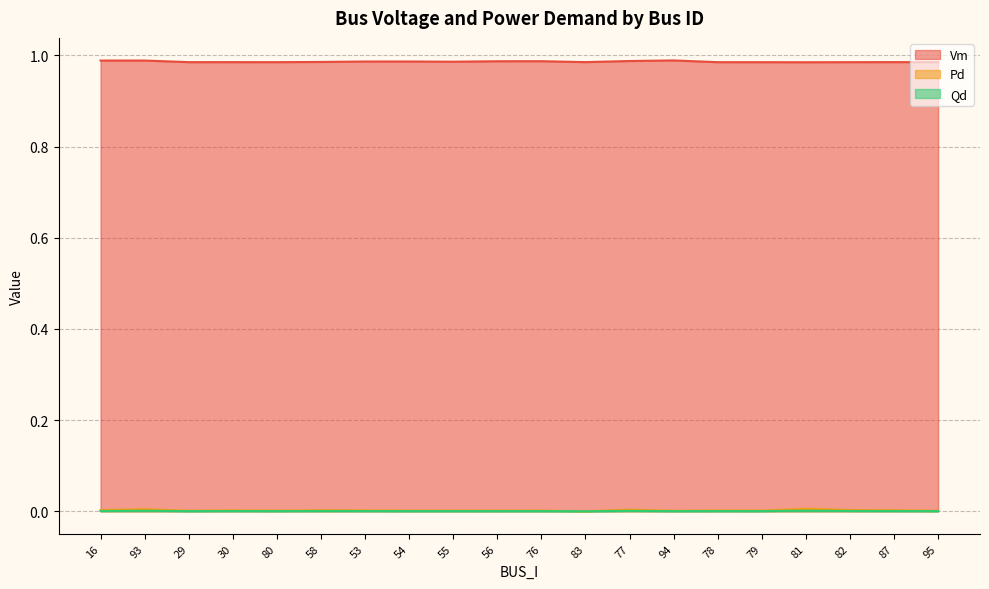

What is the spread (max minus min) of values at 95?

1.0